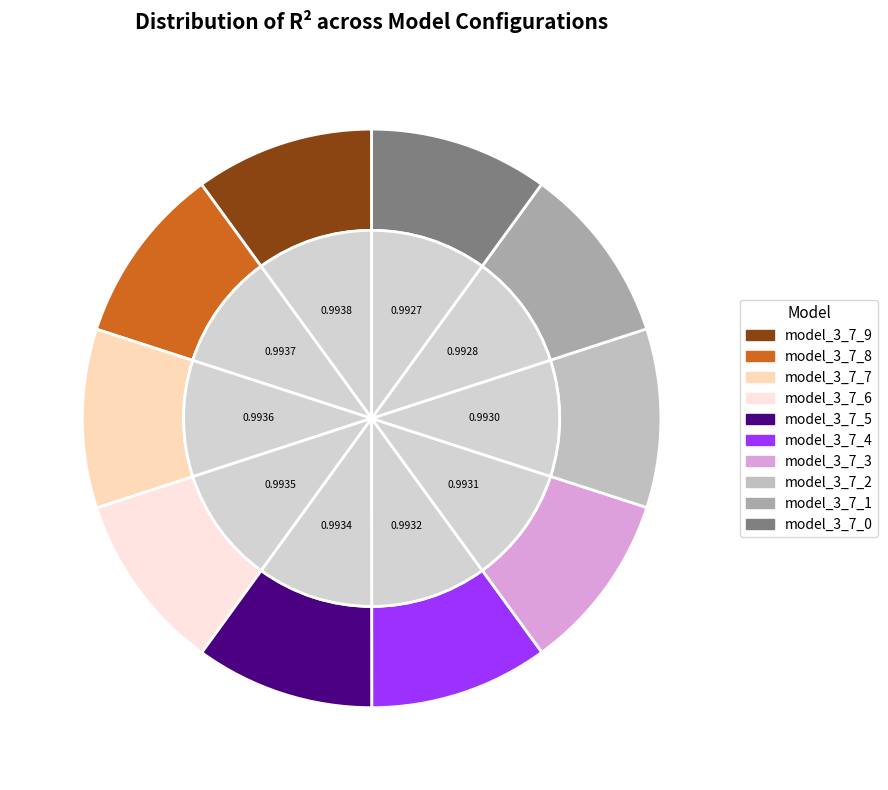

True or false: model_3_7_7 accounts for 10% of the total.

True